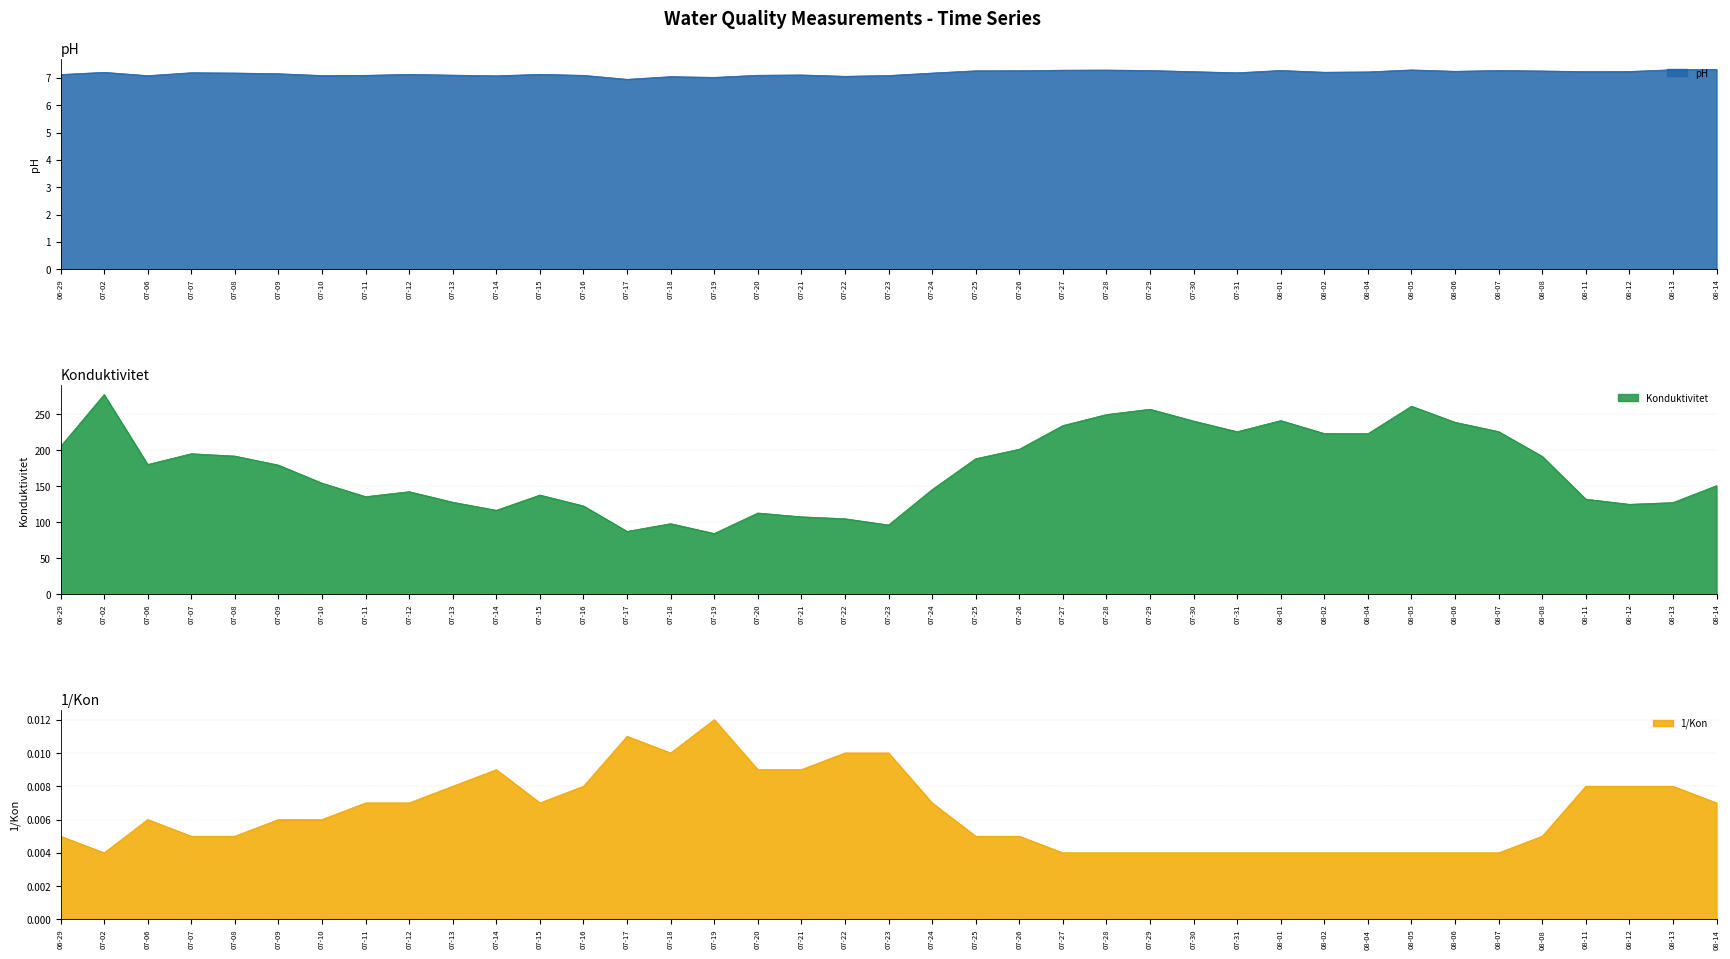

True or false: pH and Konduktivitet intersect in this chart.

False